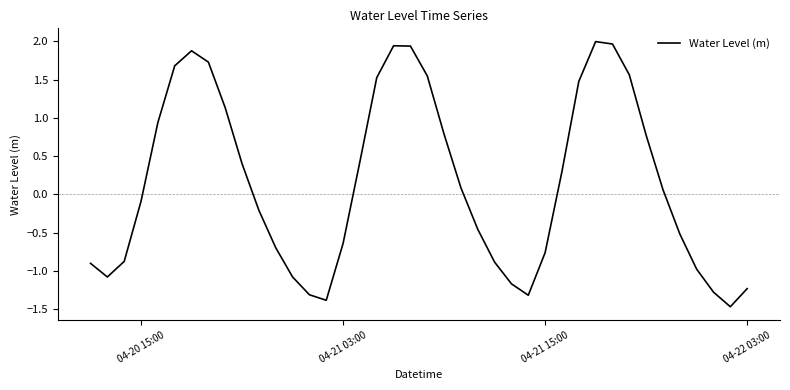

What is the difference between the maximum and minimum values?

3.5